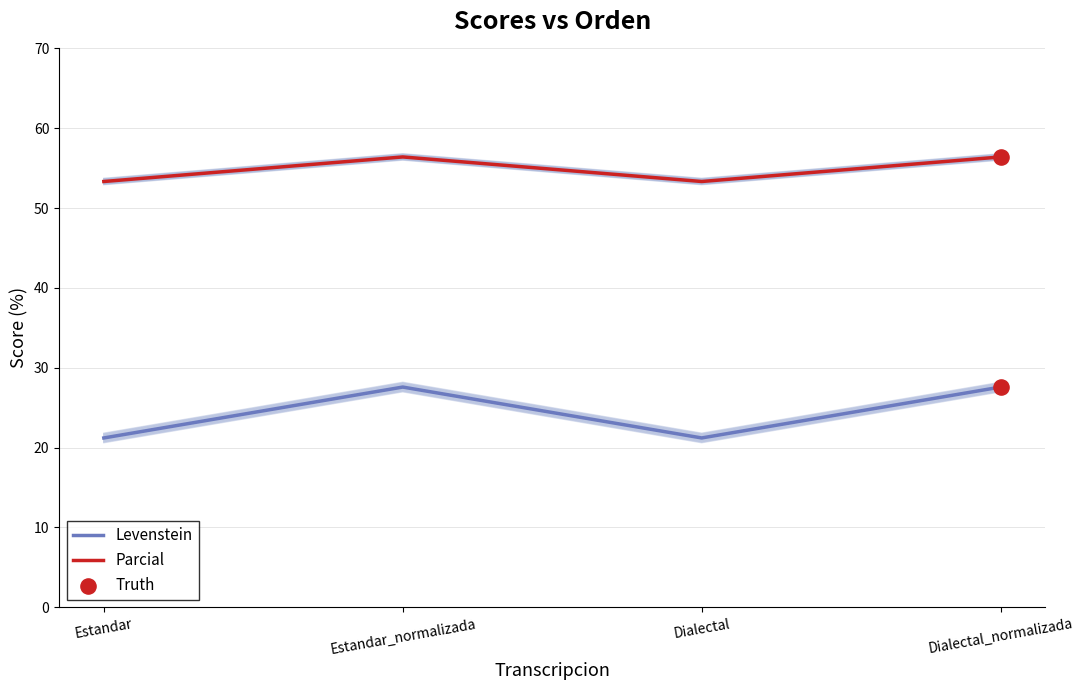

What value does the Levenstein series have at Dialectal?

21.2